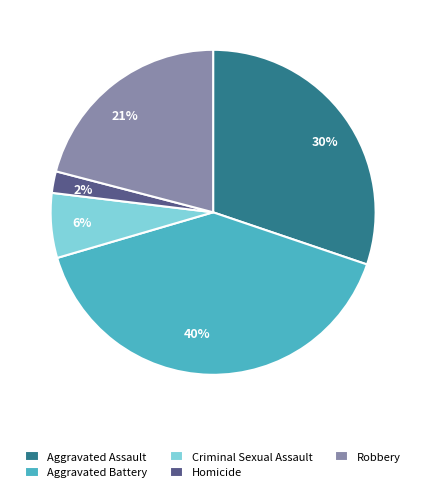

Is it true that Aggravated Battery is 40% of the pie?

True